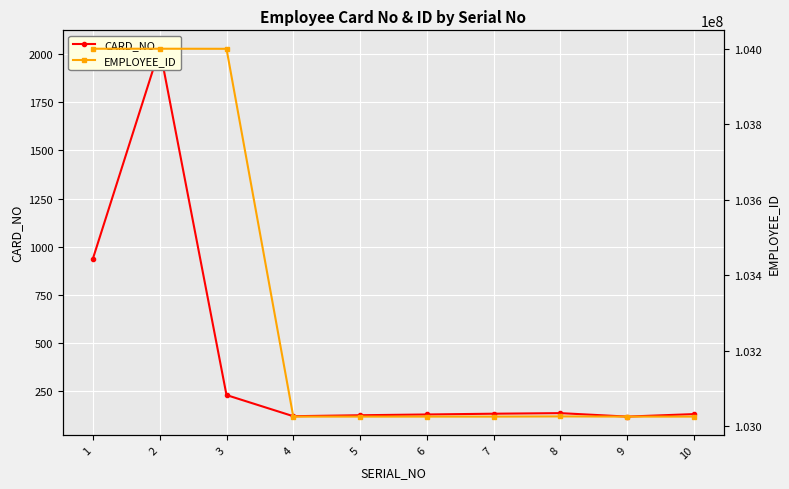

Rank the series by their maximum value, from lowest to highest.

CARD_NO, EMPLOYEE_ID